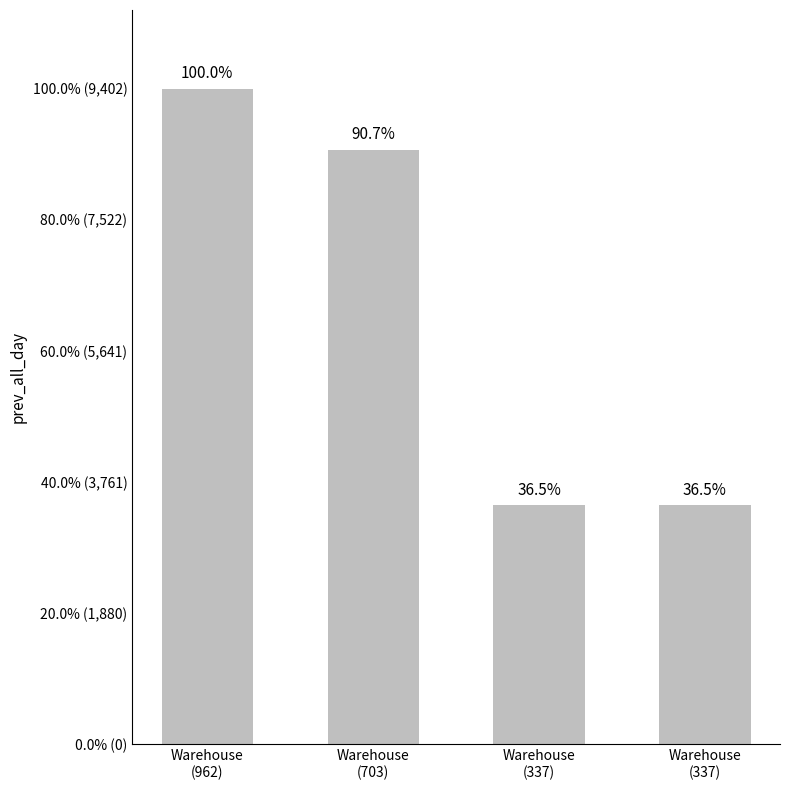

Reading left to right, list all the values displayed in this chart.

9402.3	8526.6	3427.5	3427.5